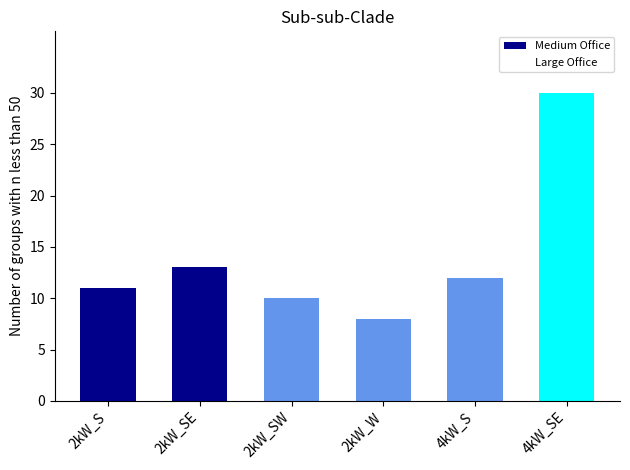

What is the maximum value shown in the chart?

30